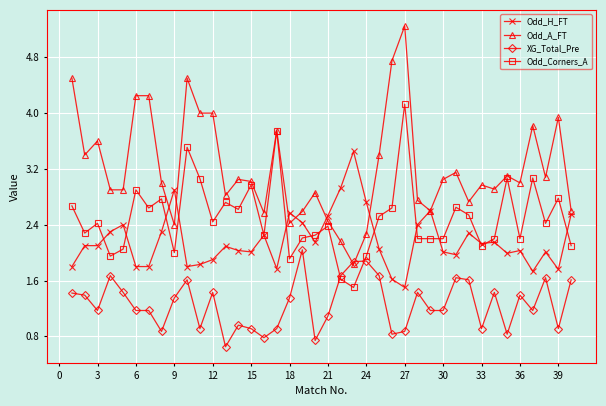

What is the minimum value for Odd_H_FT?

1.5